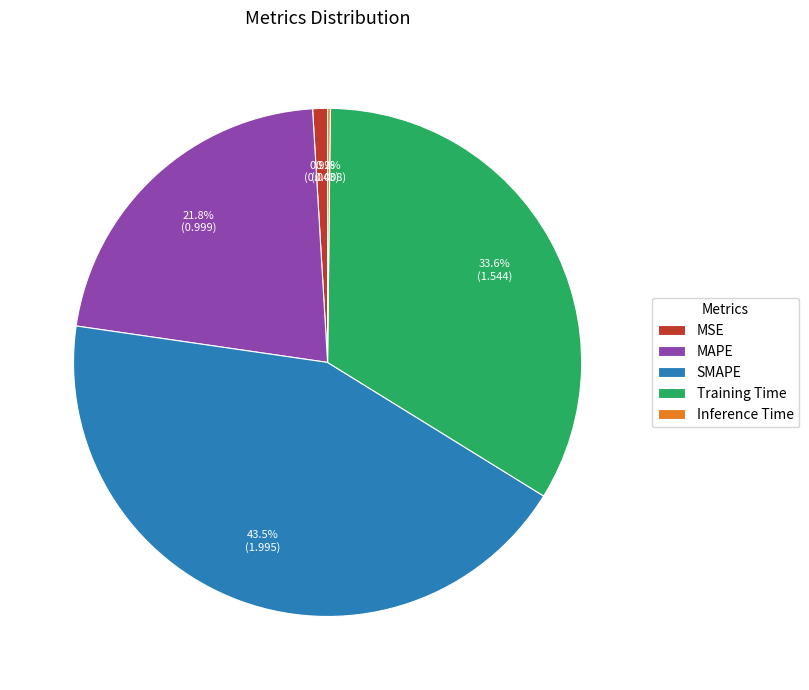

What is the largest slice in the pie chart?

SMAPE